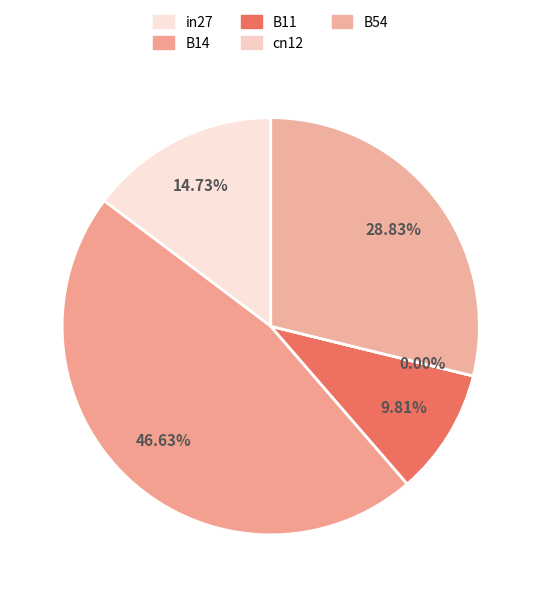

How many segments does this pie chart have?

5